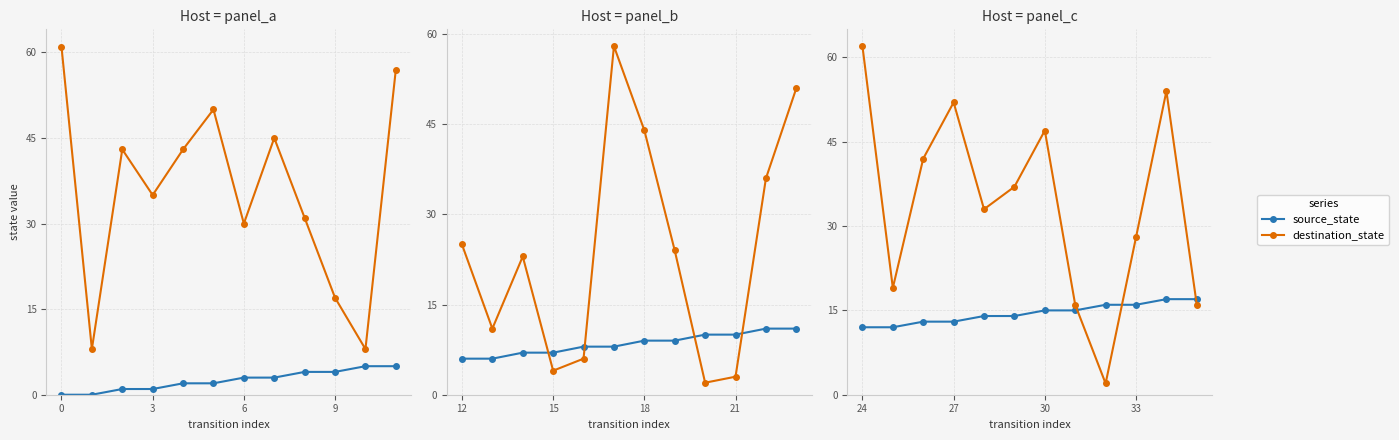

Count the source_state values in the range 13 to 16.

8